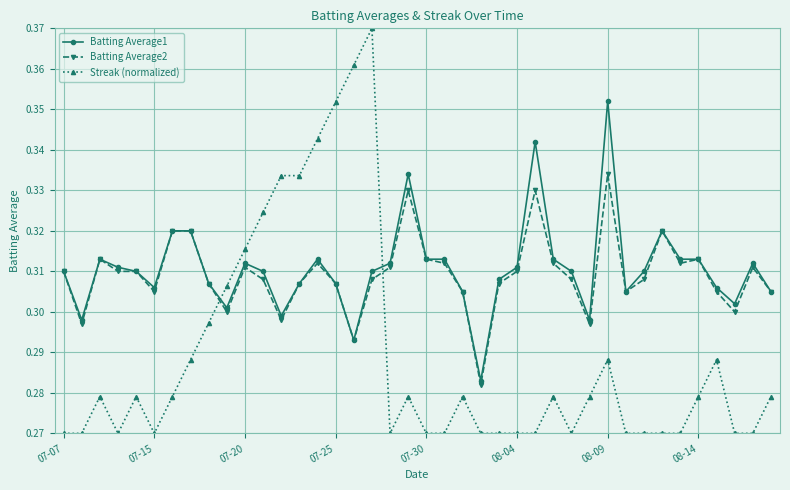

Which series has the largest total across all categories?

Batting Average1